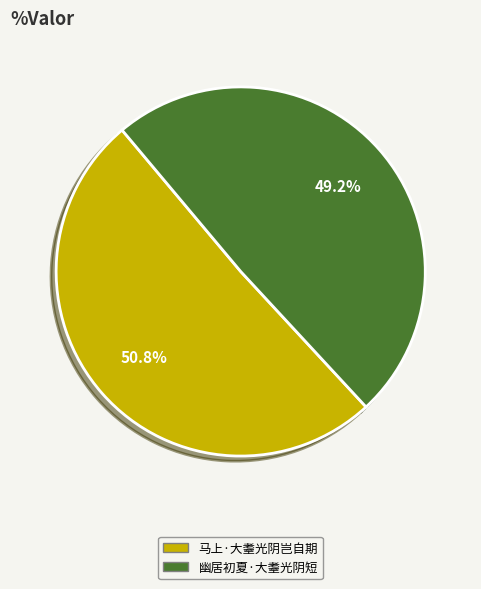

What percentage do 马上·大耋光阴岂自期 and 幽居初夏·大耋光阴短 together represent?

100.0%